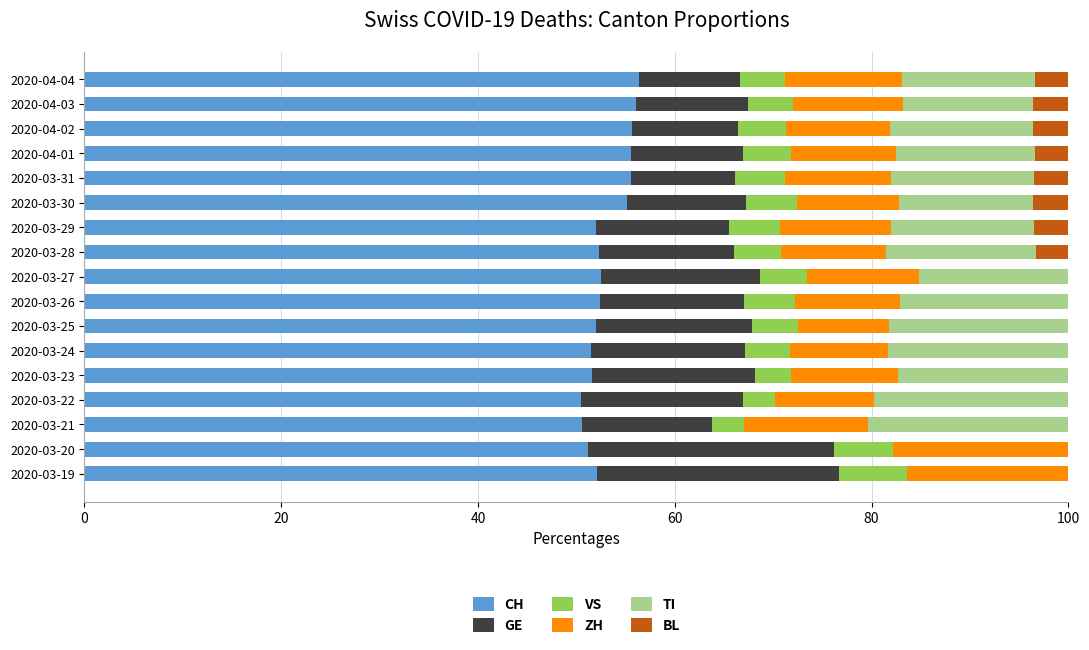

What is the highest value of the CH series?

56.3